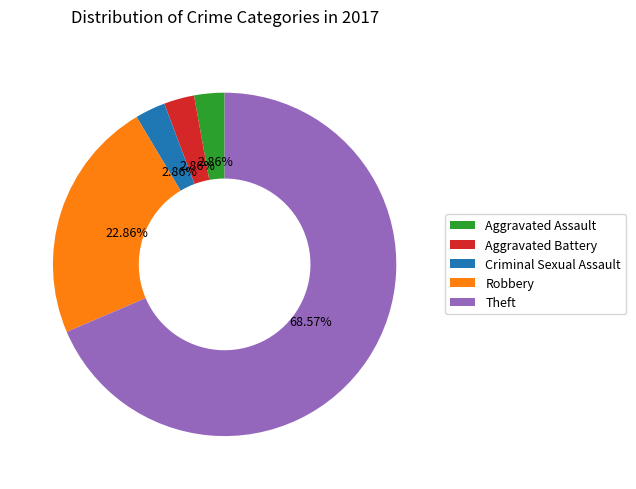

How many slices are in this pie chart?

5